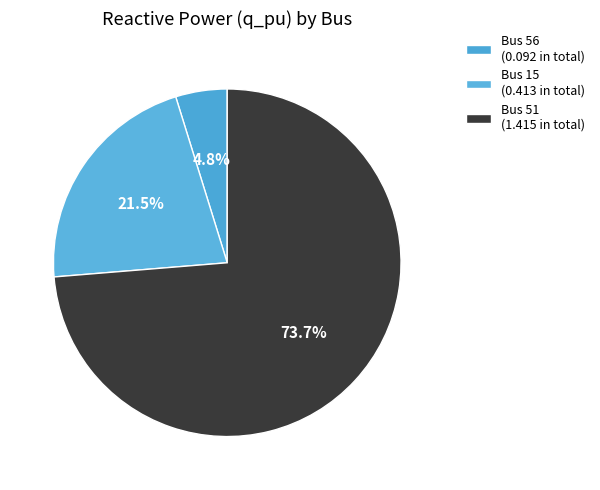

Which slice is the largest?

Bus 51 (1.415 in total)